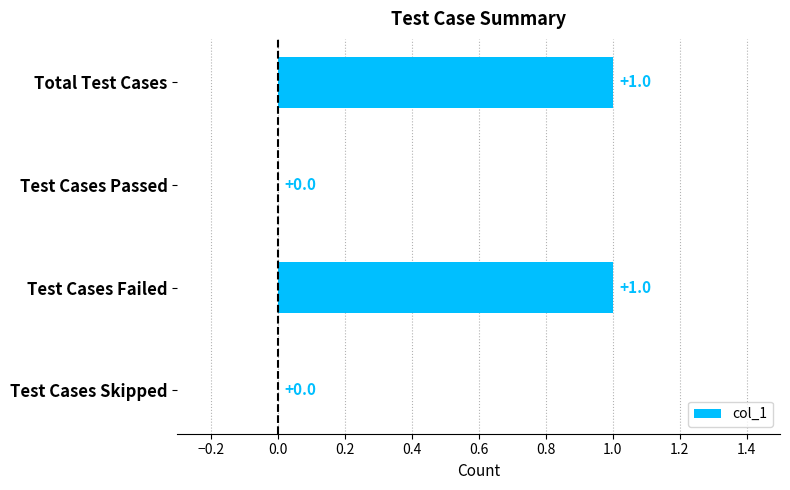

How many values are between 0 and 1?

4